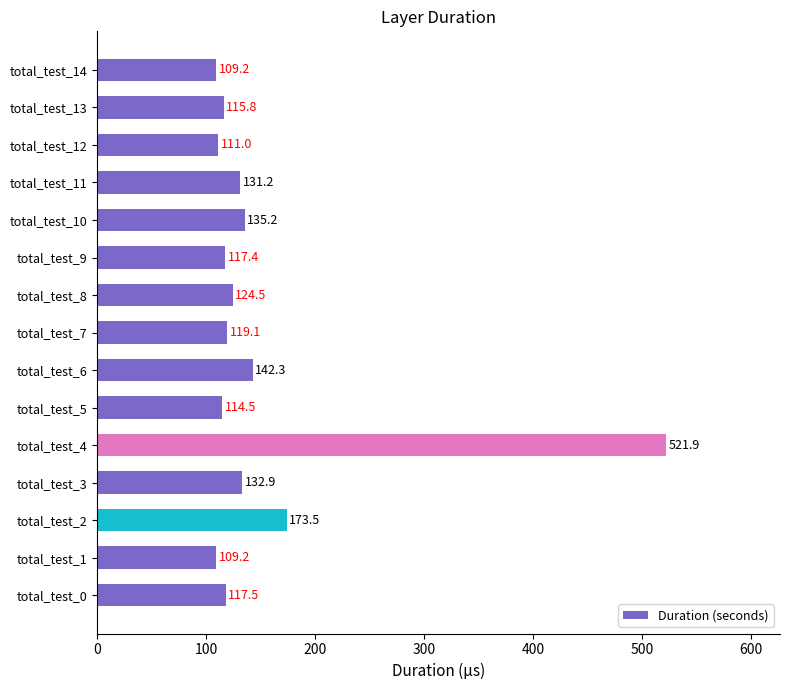

Which label corresponds to the largest value in the chart?

total_test_4